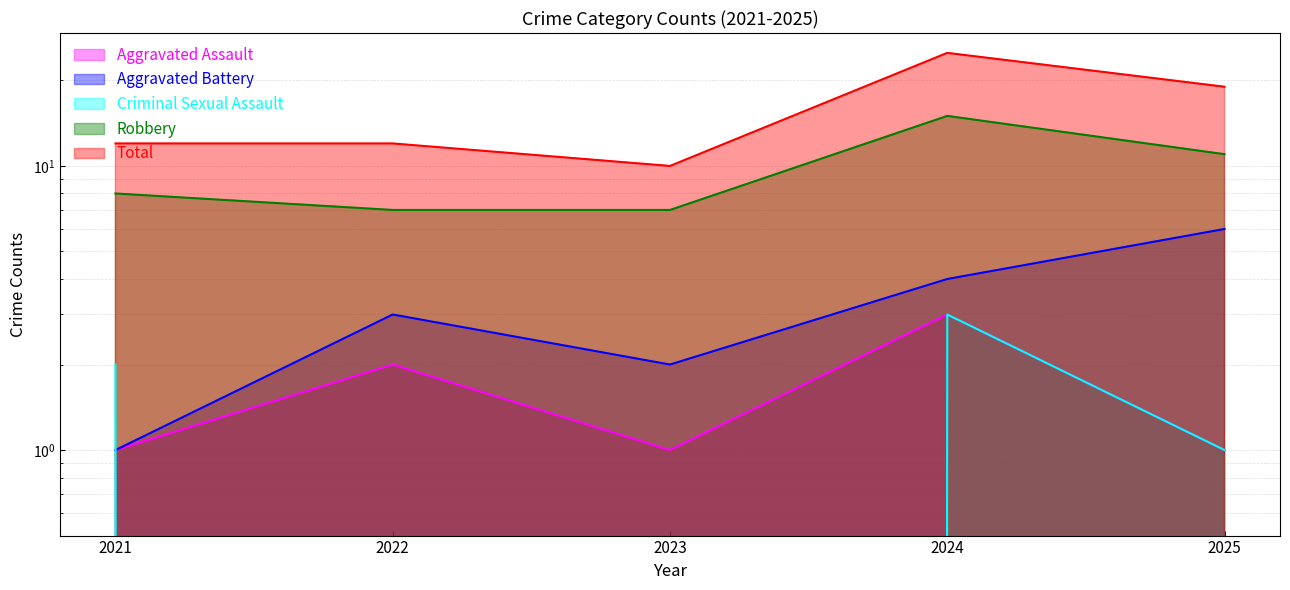

Reading left to right, transcribe all the data shown in this chart.

Aggravated Assault: 1	2	1	3	1
Aggravated Battery: 1	3	2	4	6
Criminal Sexual Assault: 2	0	0	3	1
Robbery: 8	7	7	15	11
Total: 12	12	10	25	19